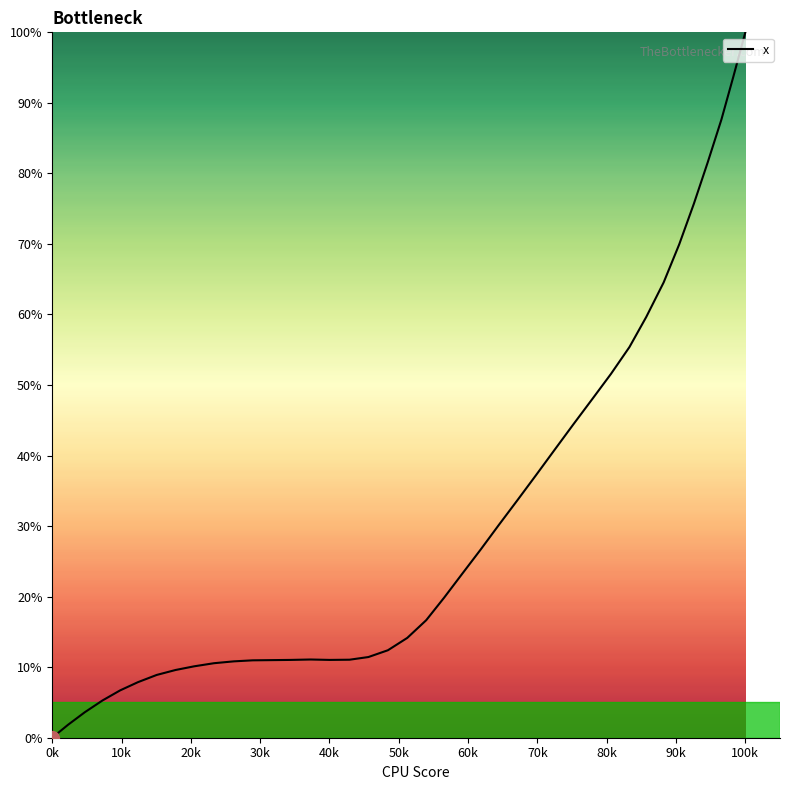

What is the maximum value shown in the chart?

100.0